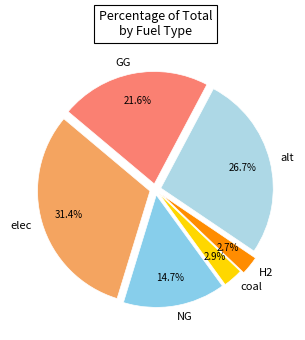

What is the ratio of the value at GG to the value at NG?

1.5